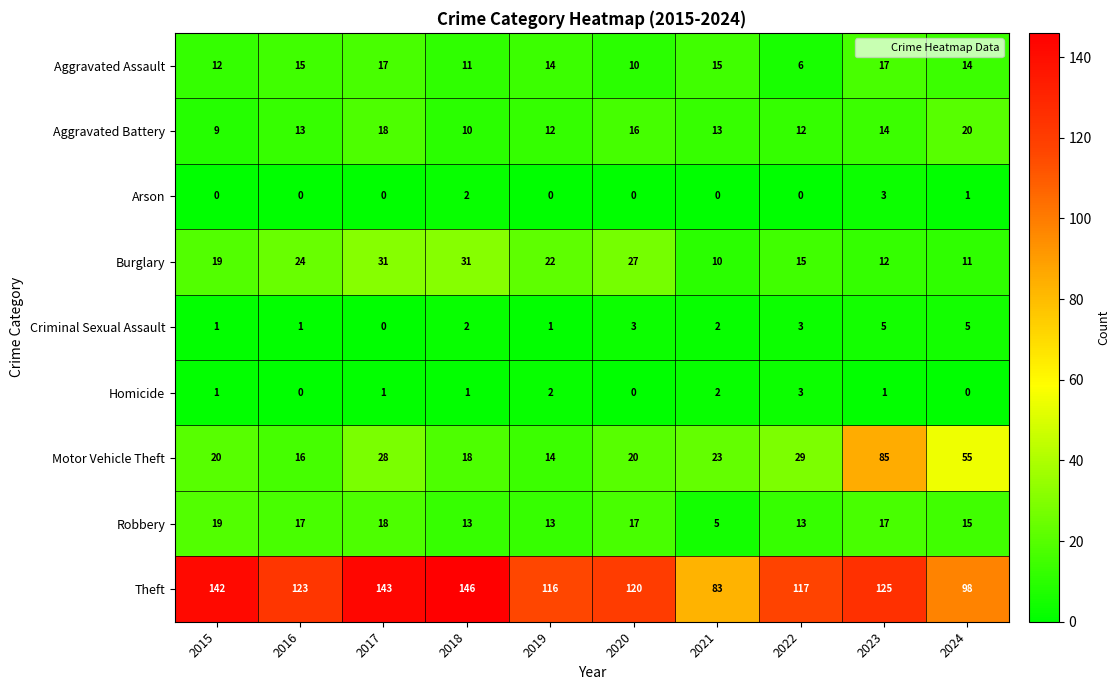

The value of Motor Vehicle Theft at 2024 is 32. True or false?

False